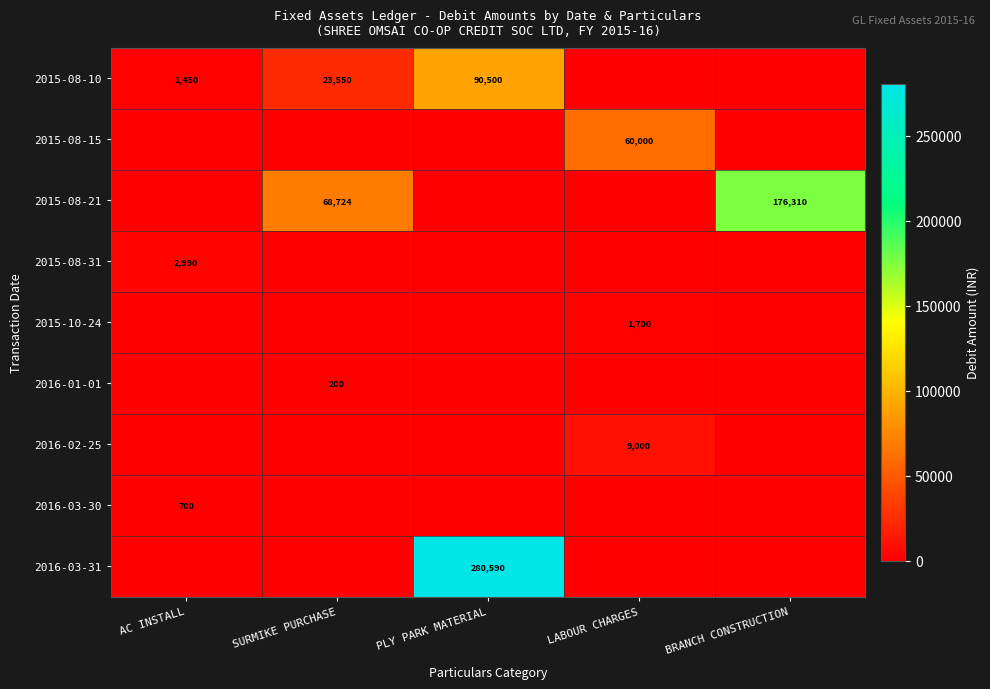

The value of 2016-03-30 at AC INSTALL is 700. True or false?

True